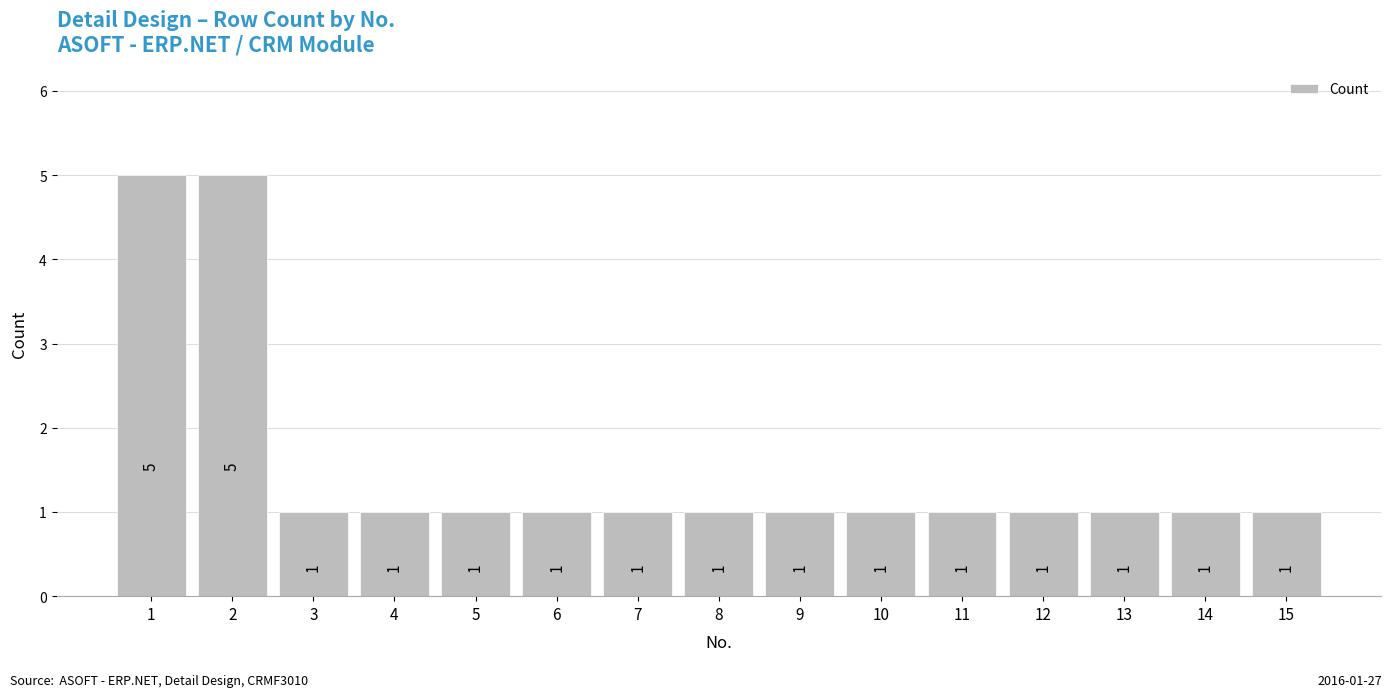

Reading left to right, transcribe all the data shown in this chart.

1=5	2=5	3=1	4=1	5=1	6=1	7=1	8=1	9=1	10=1	11=1	12=1	13=1	14=1	15=1